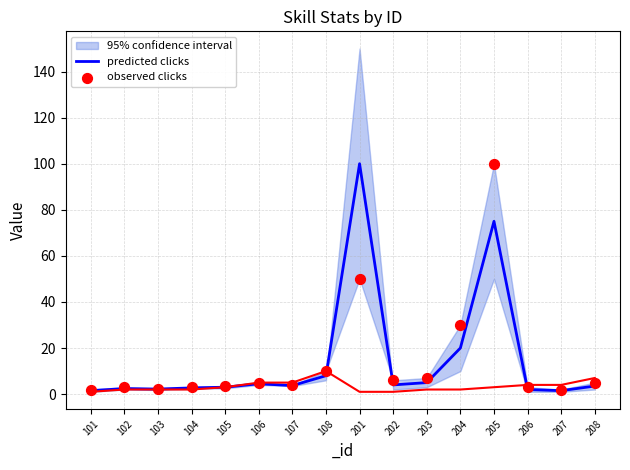

Is the value of predicted clicks at 103 greater than the value of observed clicks at 101?

Yes